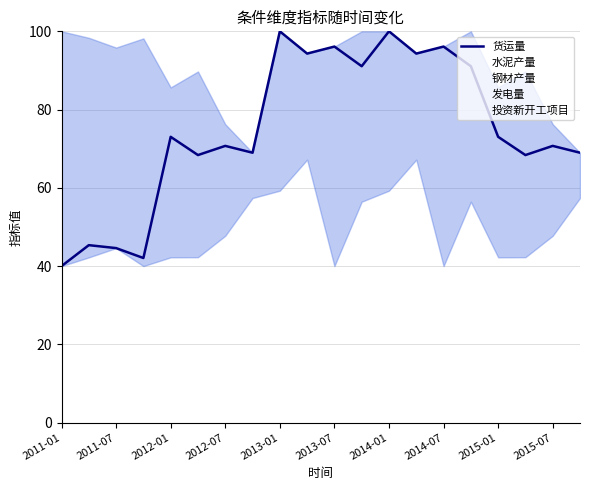

True or false: 水泥产量 and 钢材产量 cross at least once.

True